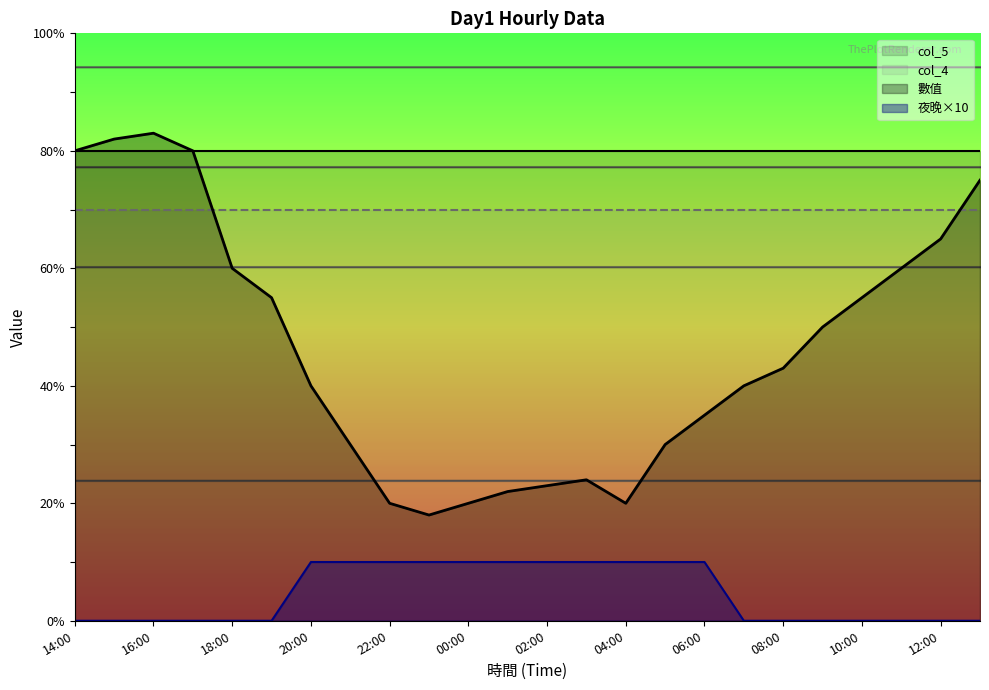

How many distinct data groups are displayed?

4